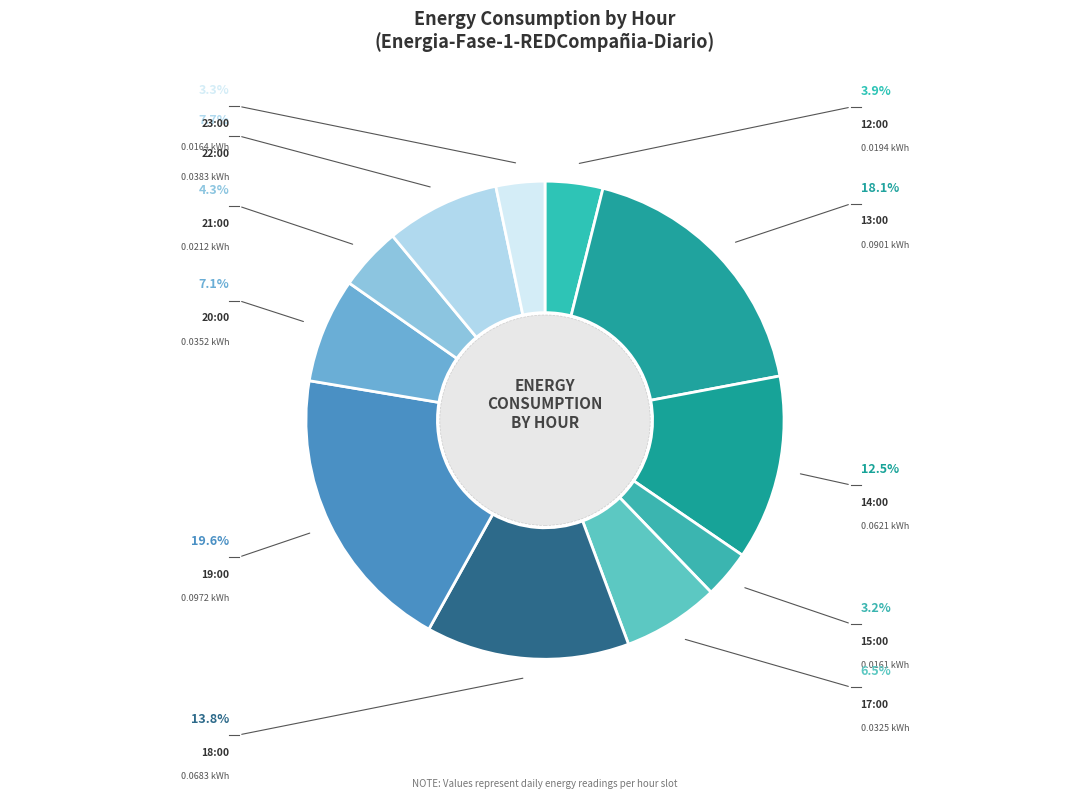

What is the smallest slice in the pie chart?

15:00